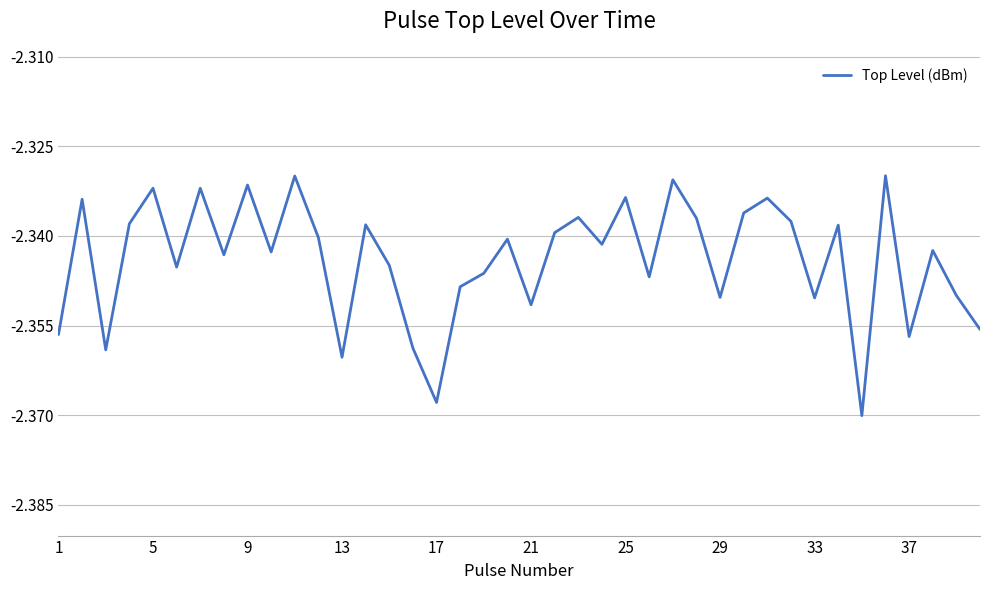

What is the average value?

-2.3